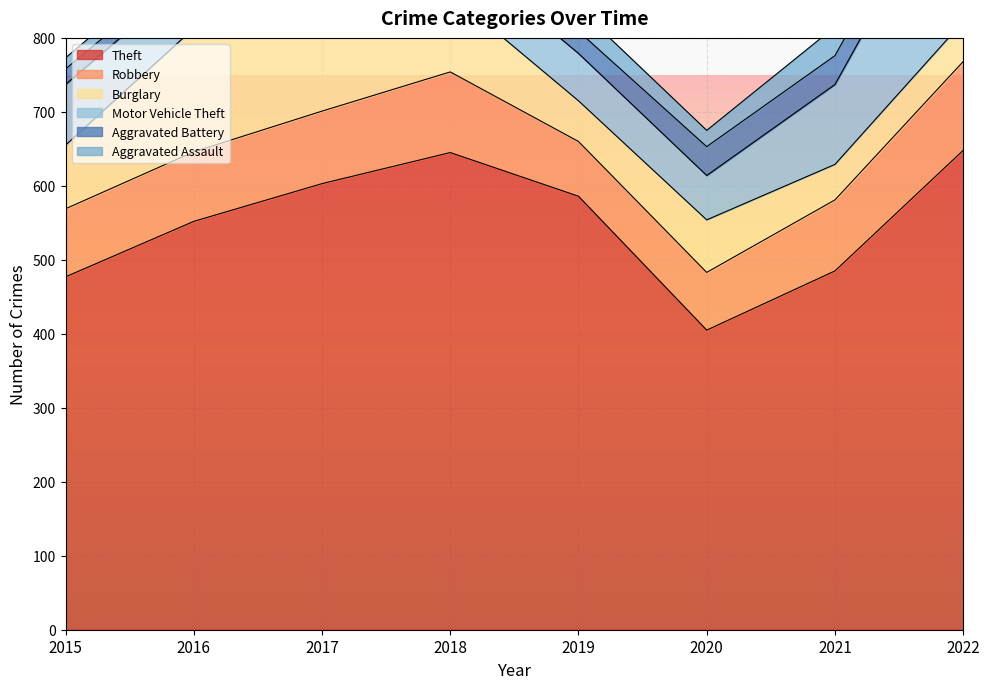

What is the value of the Theft point at the 3rd from the left?

603